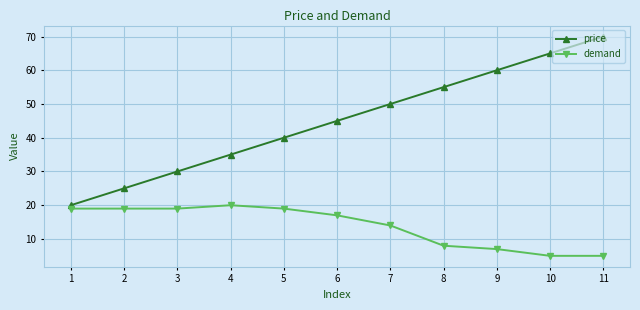

Does the chart display data point markers on the line(s)?

Yes